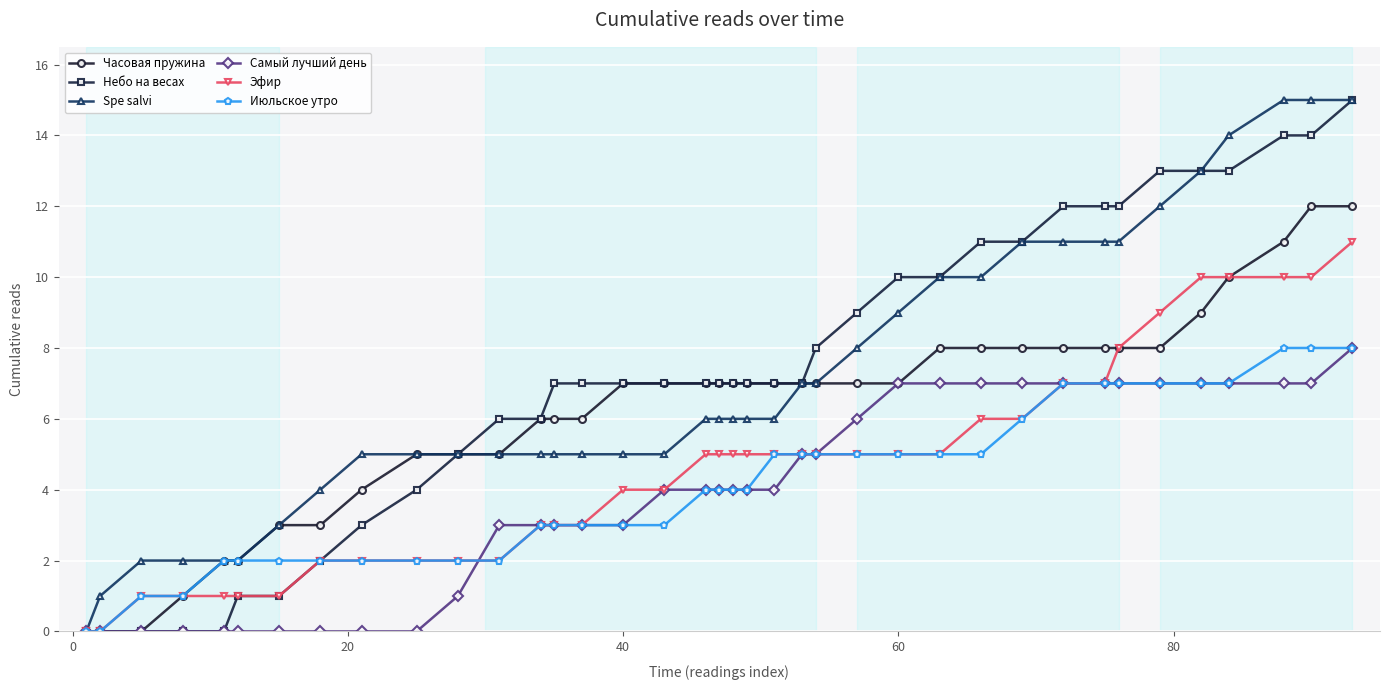

What is the maximum value for Эфир?

11